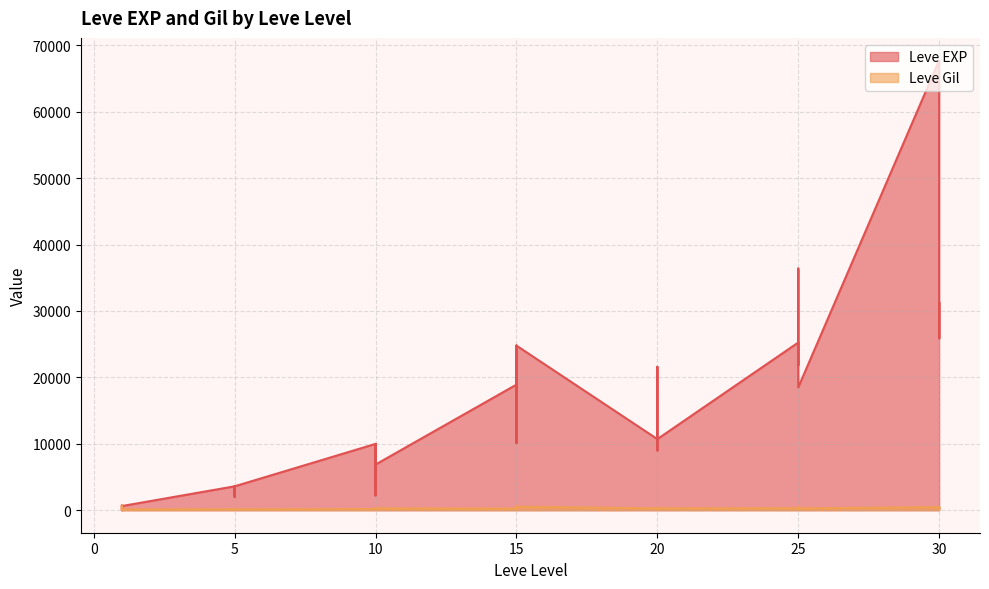

What is the highest value of the Leve EXP series?

67730